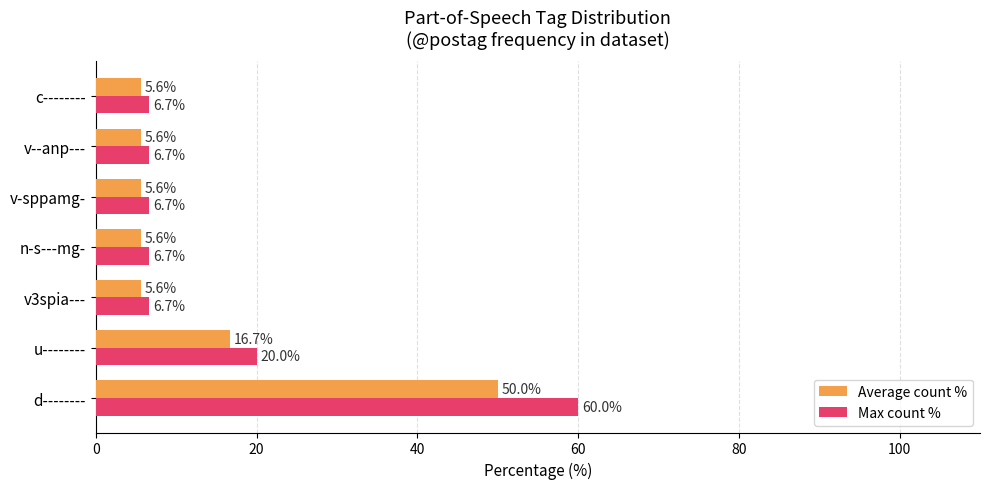

At which label is Average count % closest to 27?

u--------